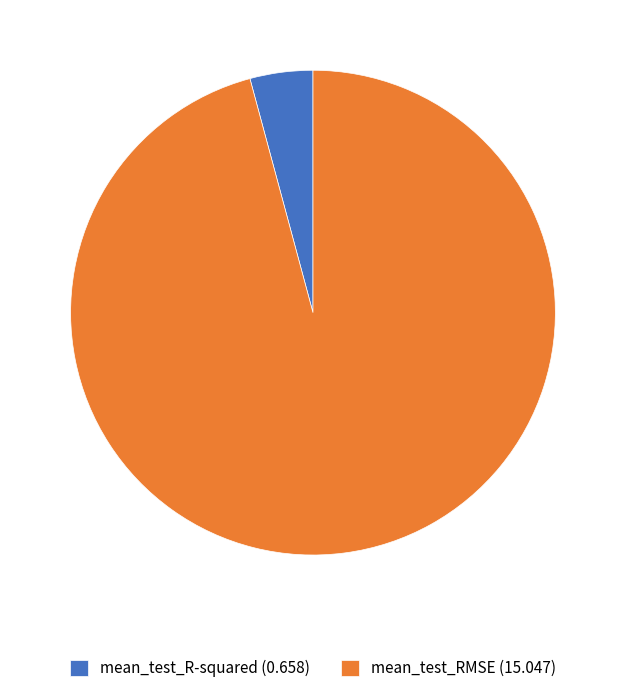

Do mean_test_RMSE (15.047) and mean_test_R-squared (0.658) together represent more than half of the pie?

Yes